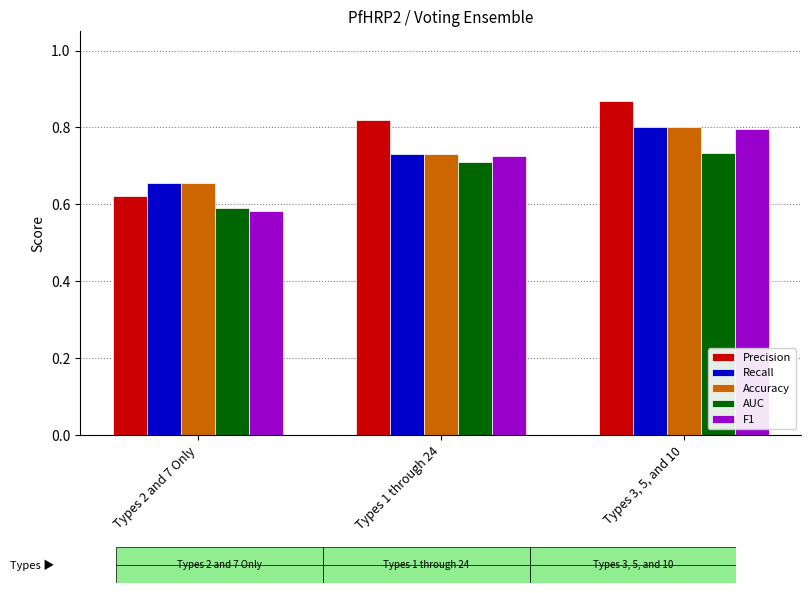

The value of AUC at Types 3, 5, and 10 is 0.7. True or false?

True